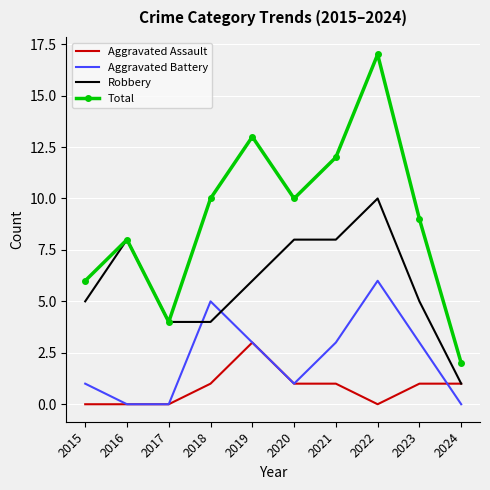

Rank the series by their average value, from highest to lowest.

Total, Robbery, Aggravated Battery, Aggravated Assault